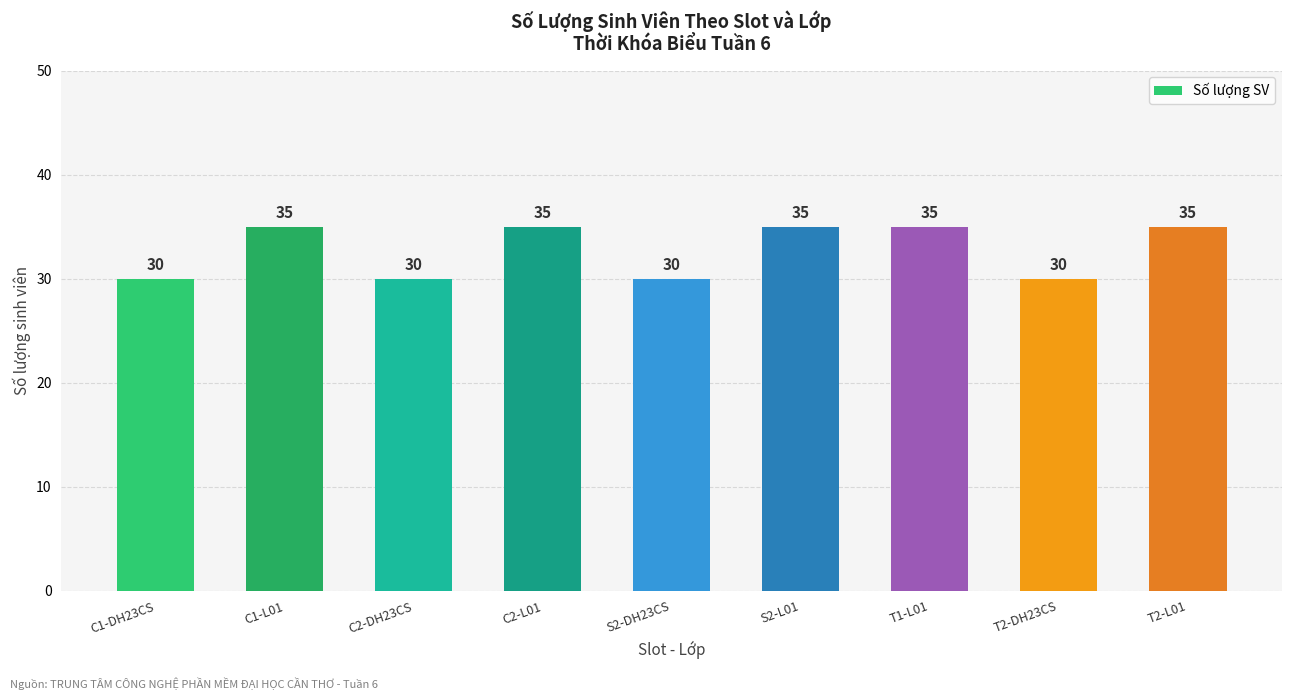

How many values are between 30 and 35?

9